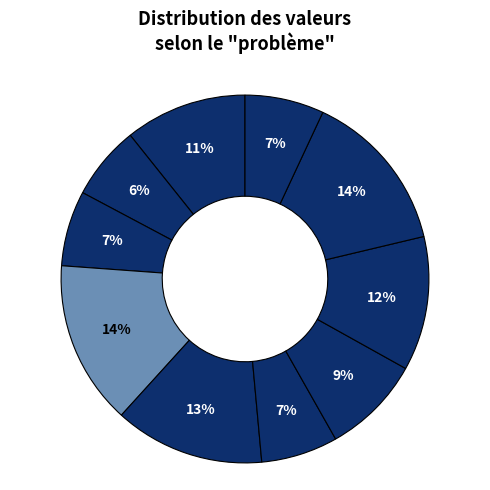

How many segments does this pie chart have?

10